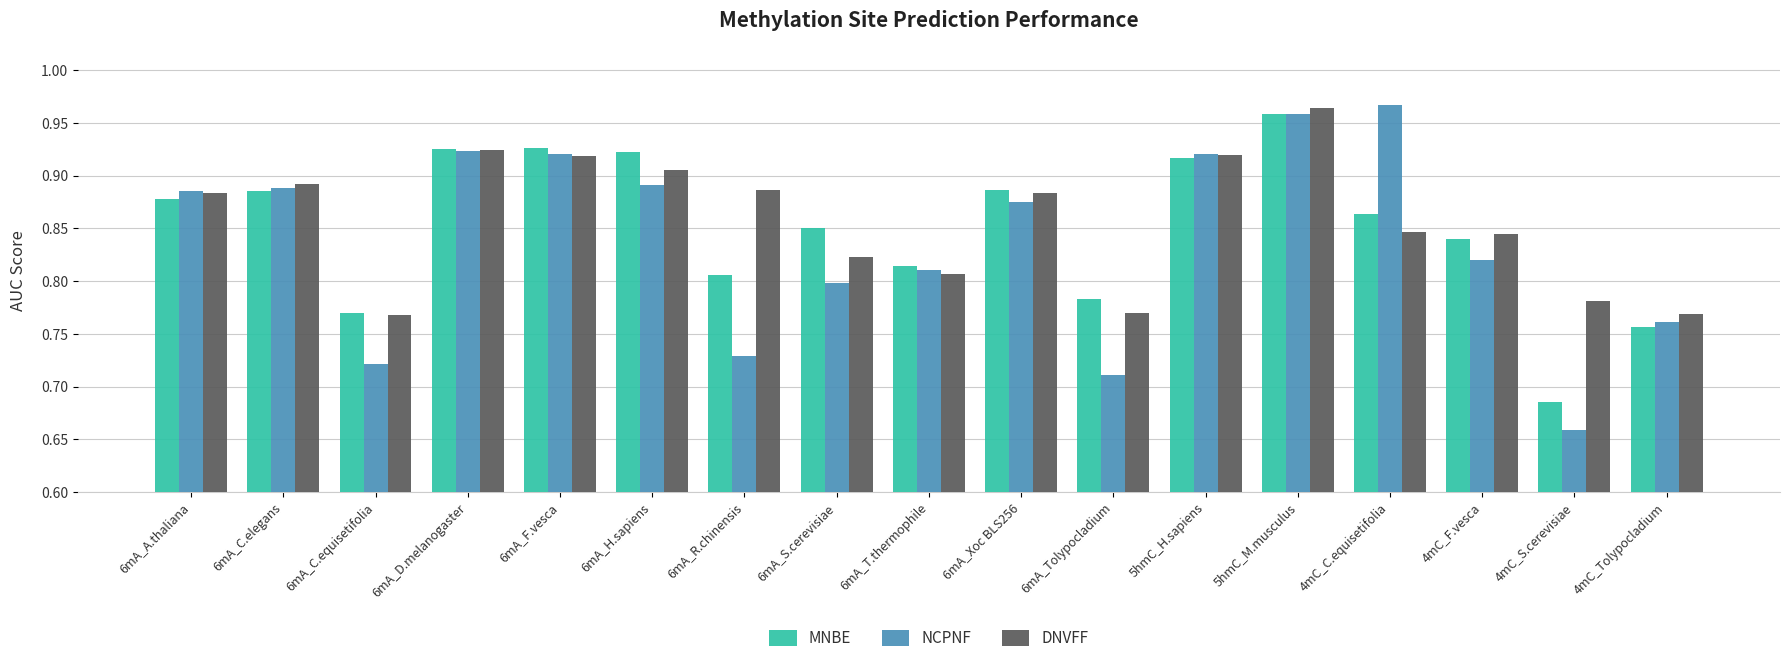

How many bars are there in total?

51